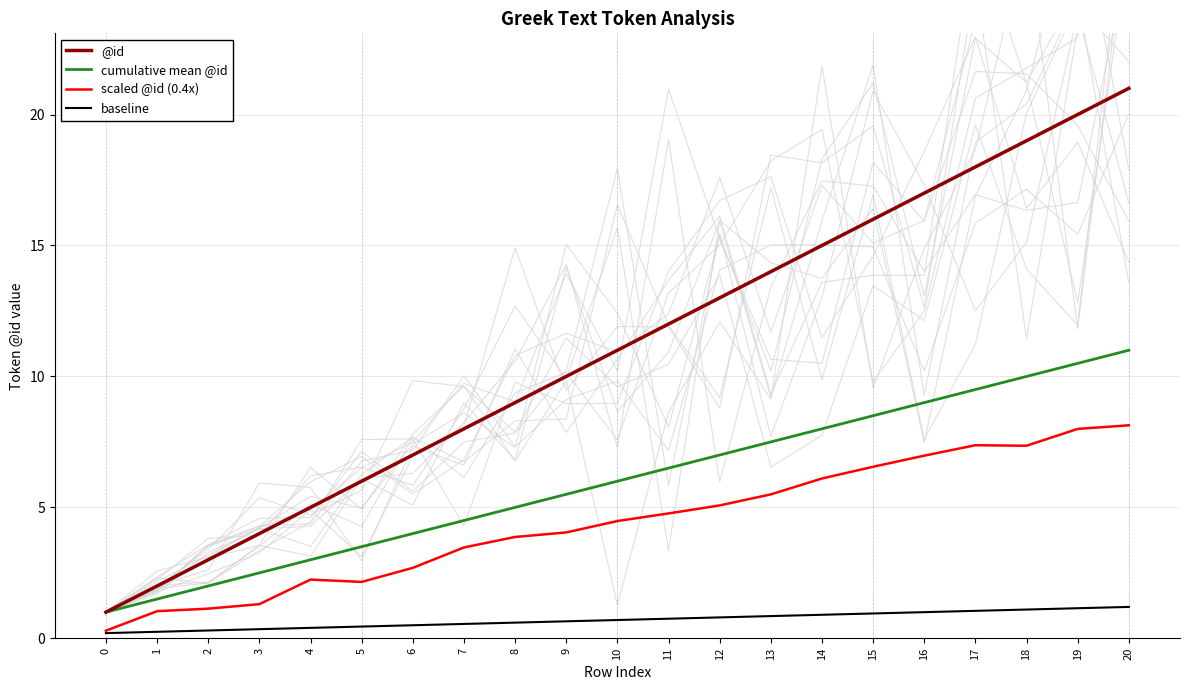

The baseline series shows 1.6 at 14. True or false?

False